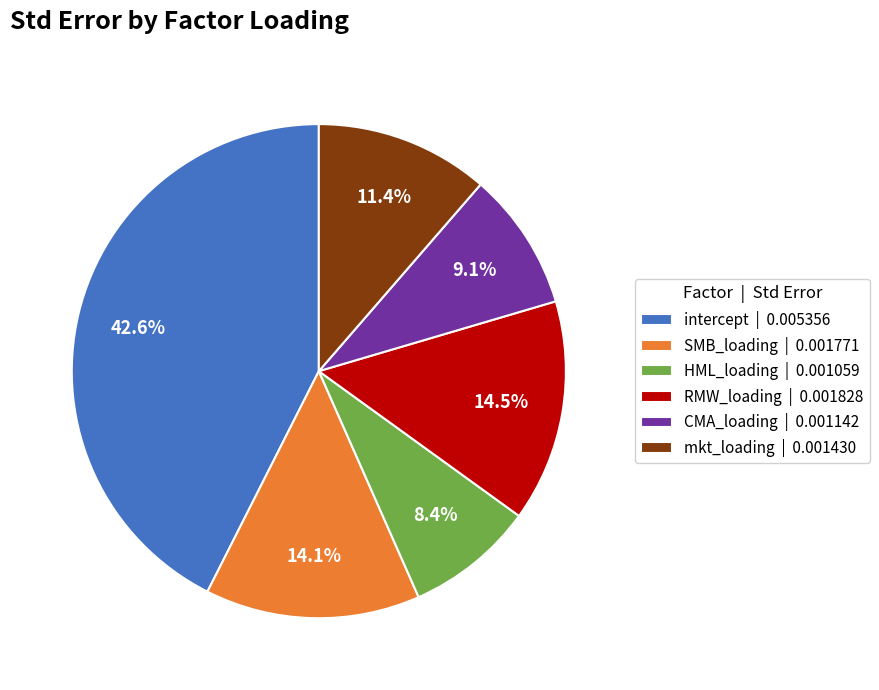

To the nearest percent, what is the combined percentage of RMW_loading and SMB_loading?

29%